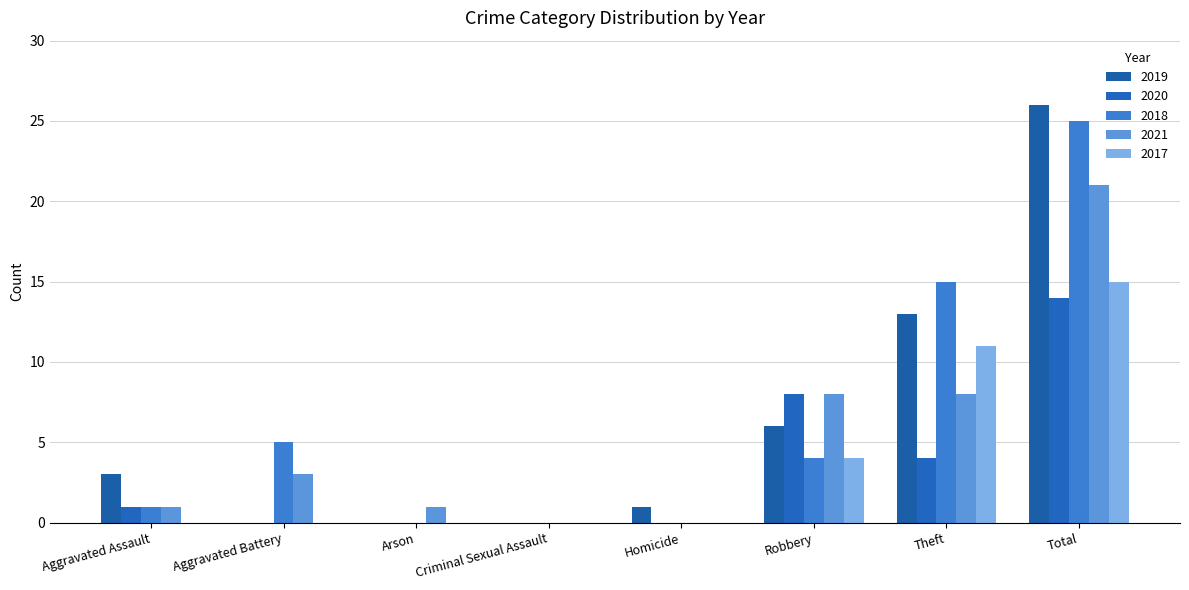

Reading left to right, transcribe all the data shown in this chart.

2019: 3	0	0	0	1	6	13	26
2020: 1	0	0	0	0	8	4	14
2018: 1	5	0	0	0	4	15	25
2021: 1	3	1	0	0	8	8	21
2017: 0	0	0	0	0	4	11	15